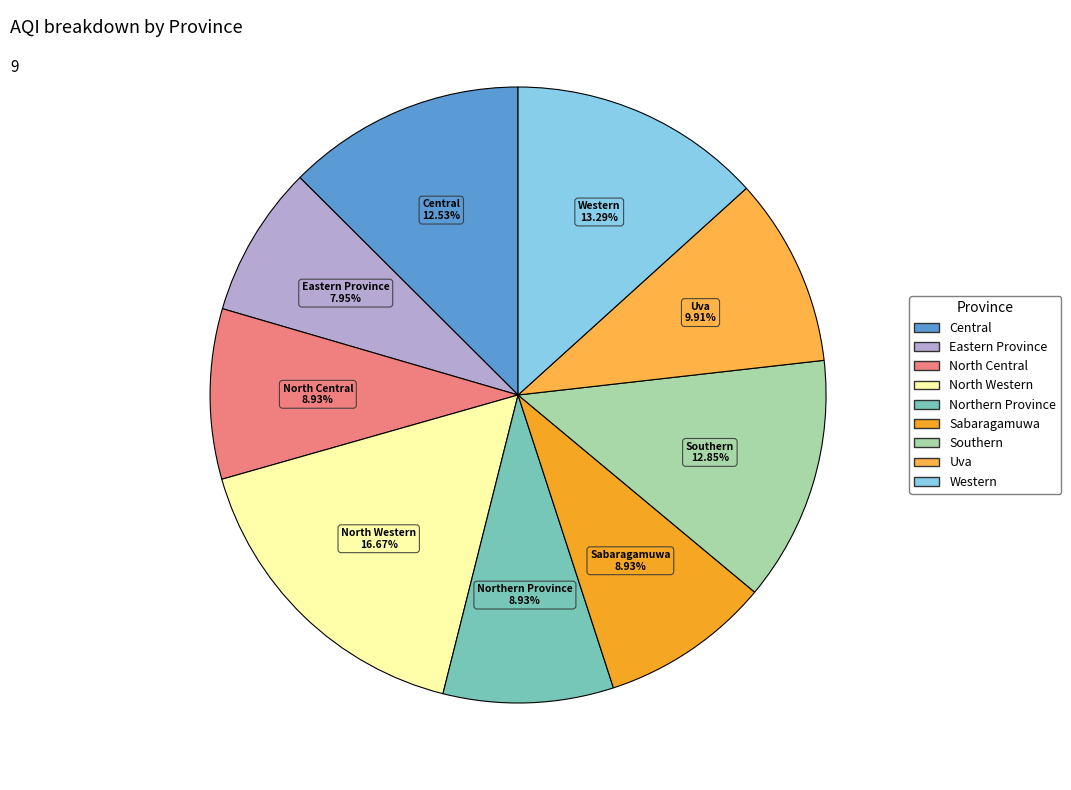

To the nearest percent, what percentage of the pie is Northern Province?

9%